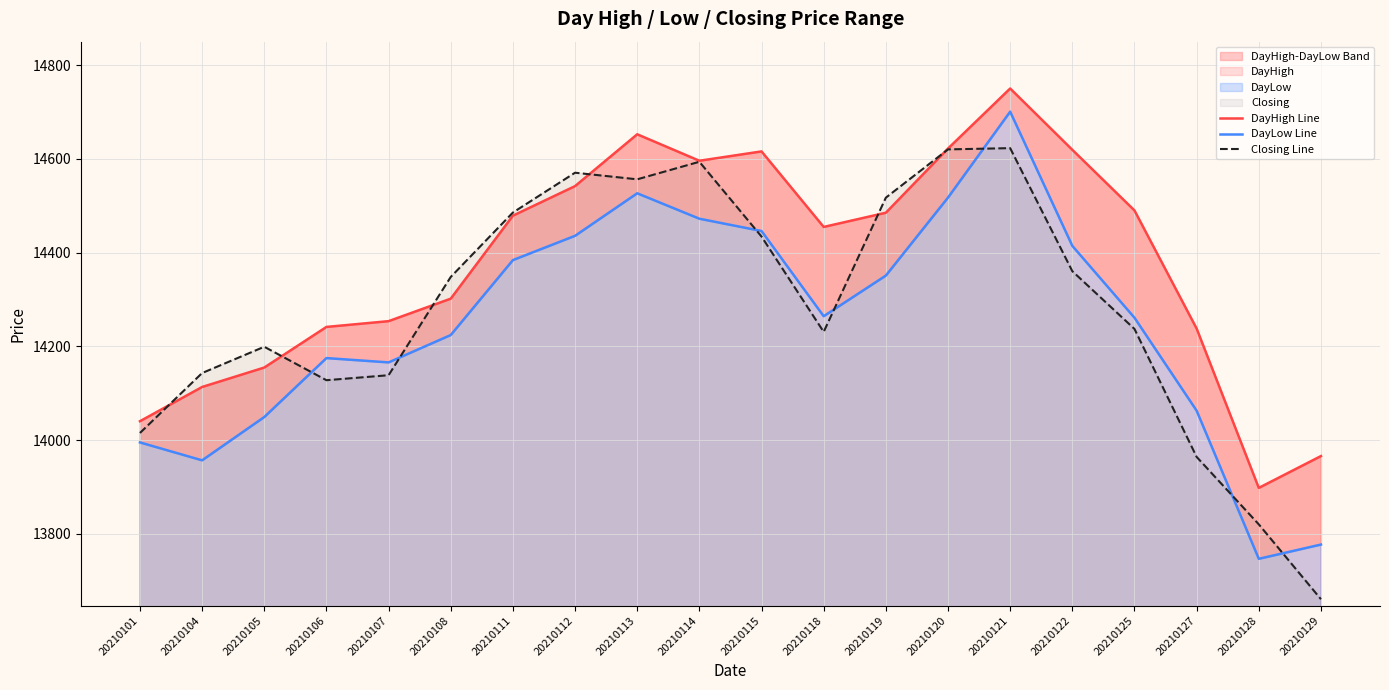

True or false: DayLow Line and Closing Line cross at least once.

True